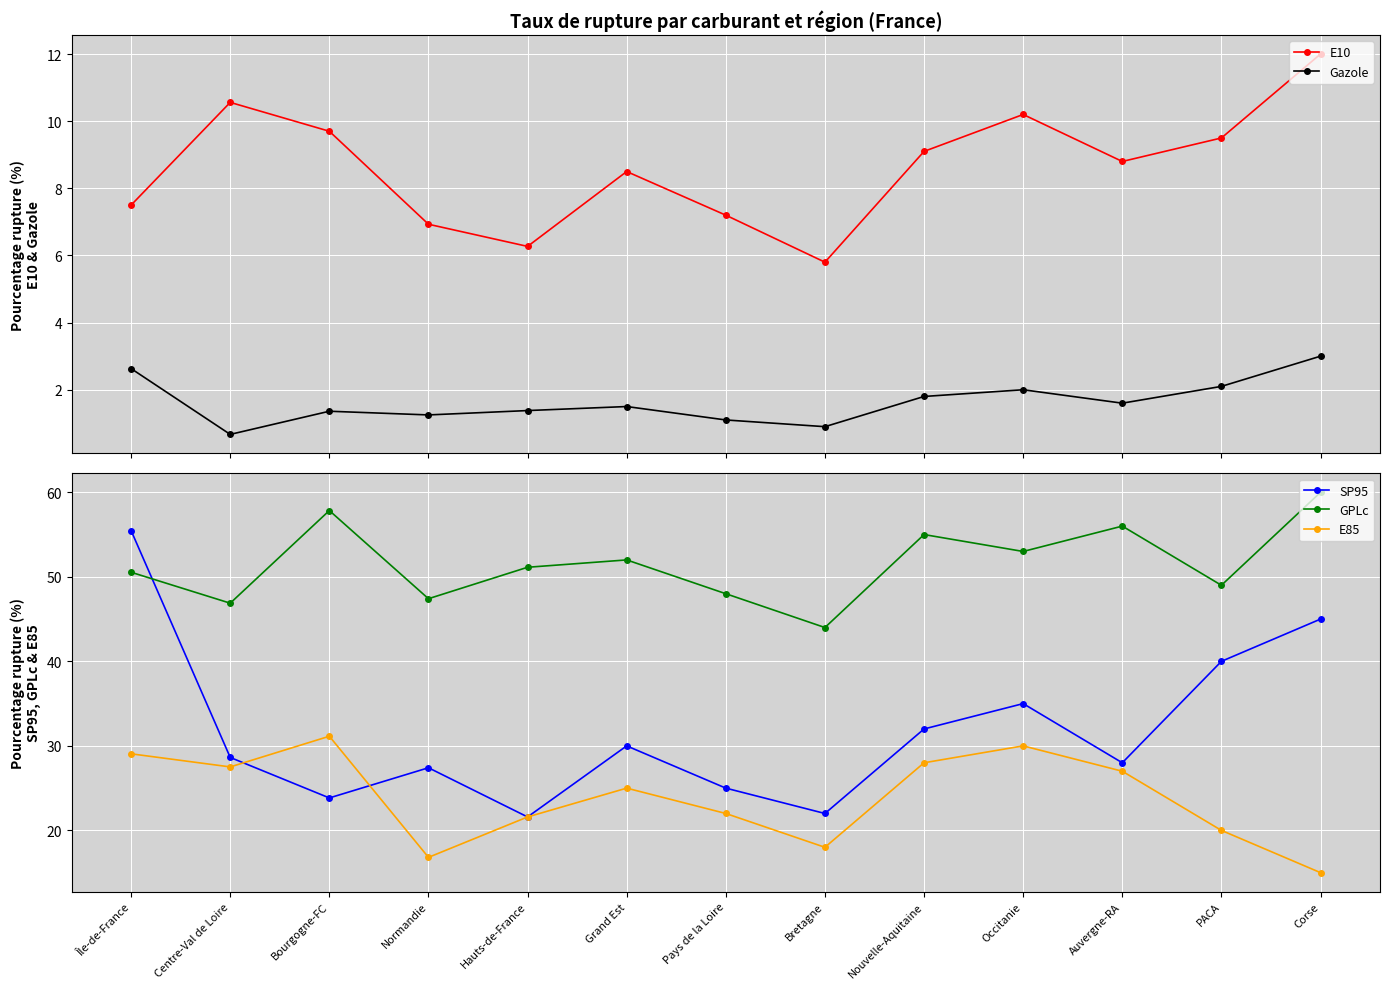

True or false: Gazole and SP95 intersect in this chart.

False